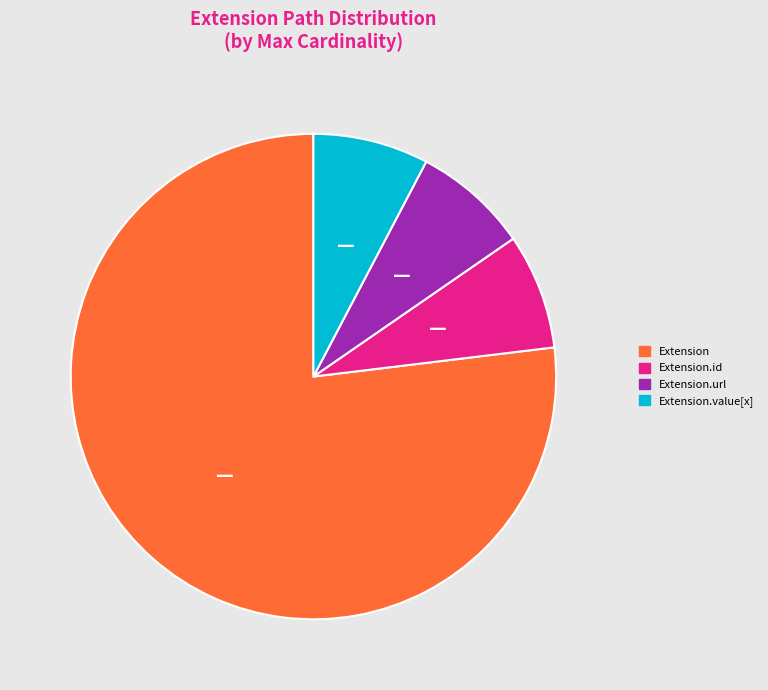

Does any single category account for the majority?

Yes